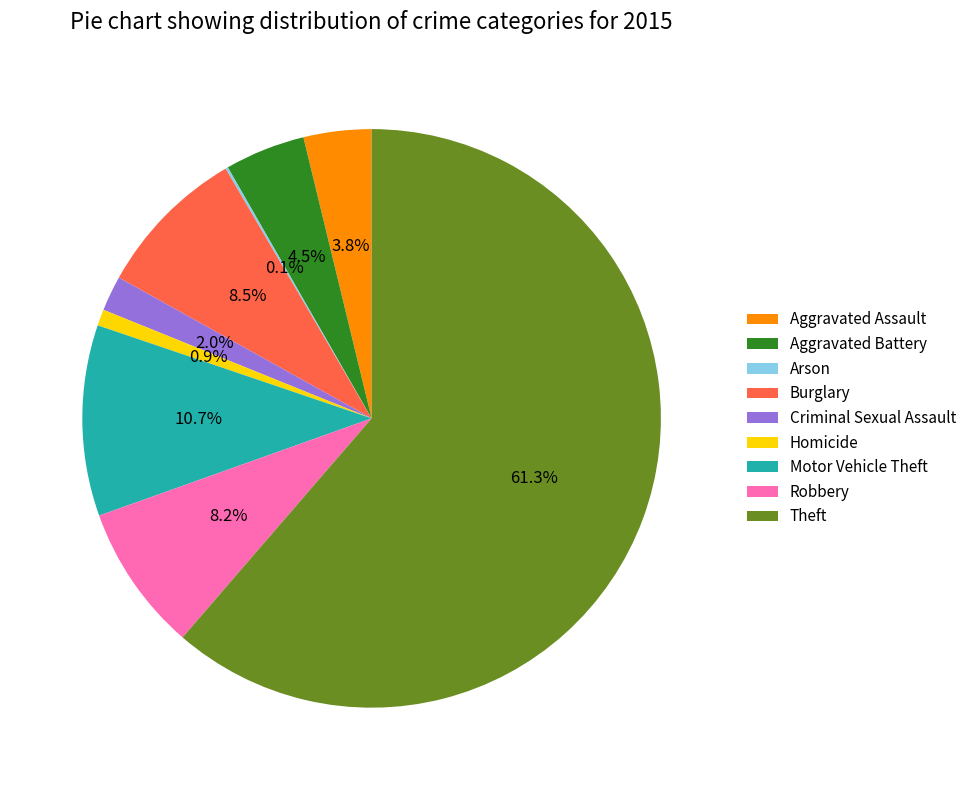

Which category has the biggest portion of the pie?

Theft